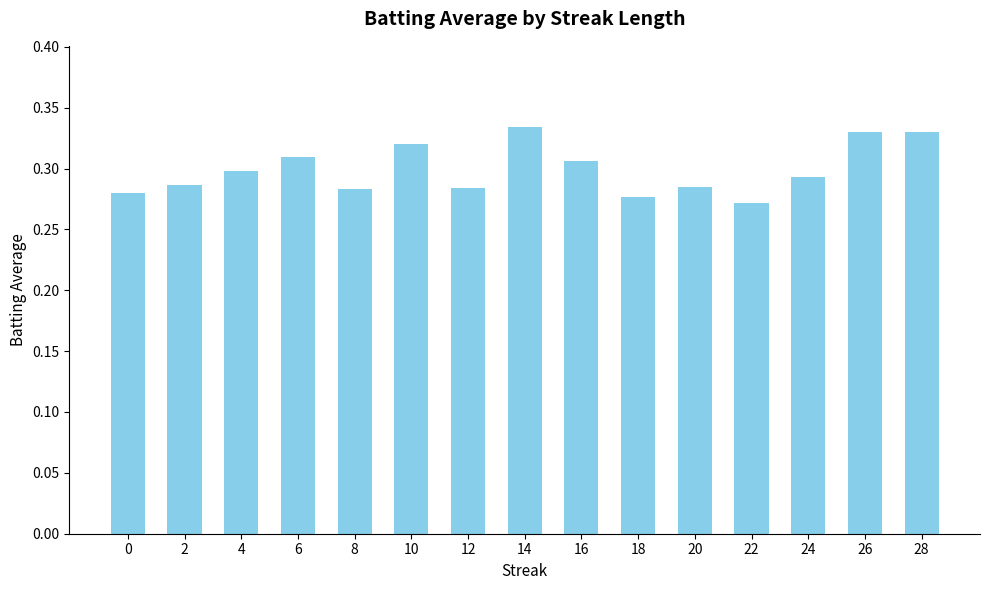

Is it true that the value at 12 is 0.5?

False